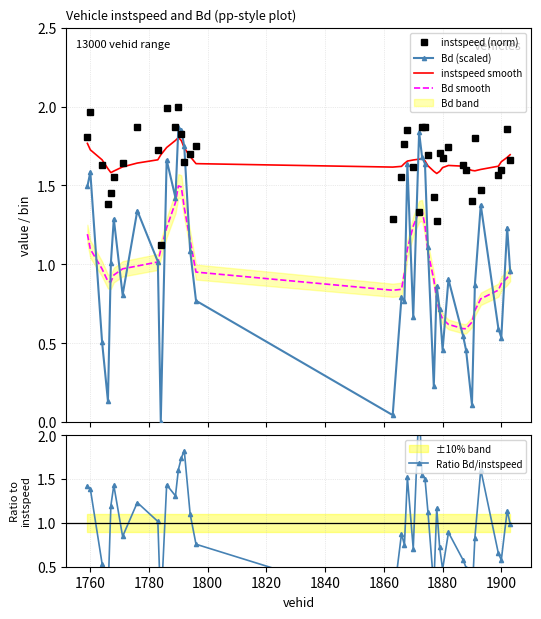

True or false: instspeed smooth and Bd smooth intersect in this chart.

False